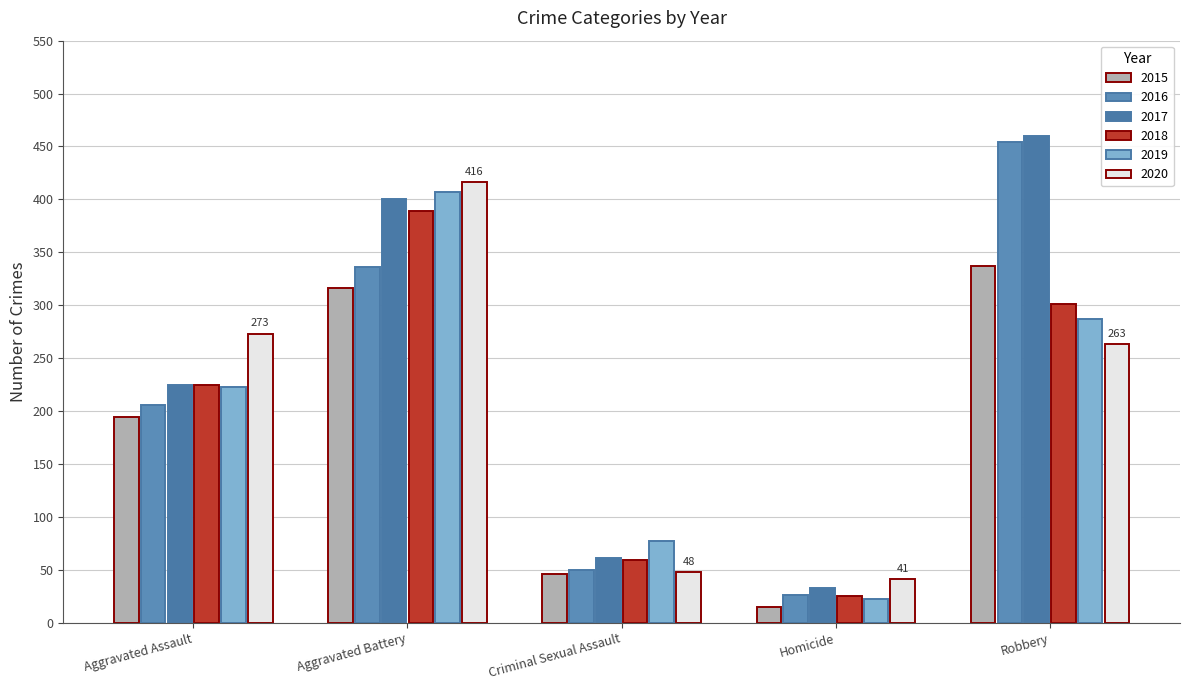

What is the label of the 3rd bar from the left?

Criminal Sexual Assault